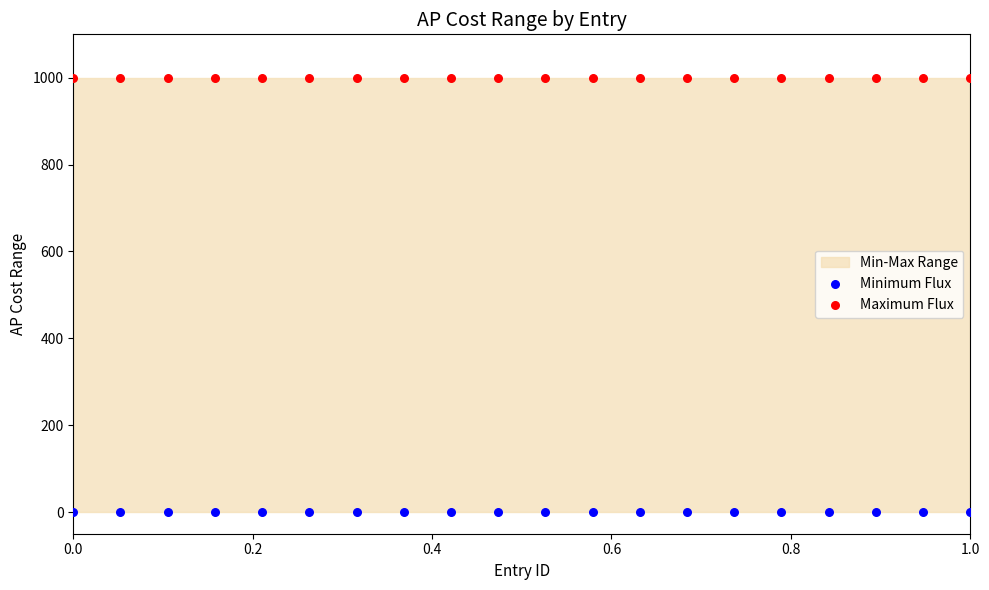

Which series reaches the maximum Y coordinate?

Maximum Flux